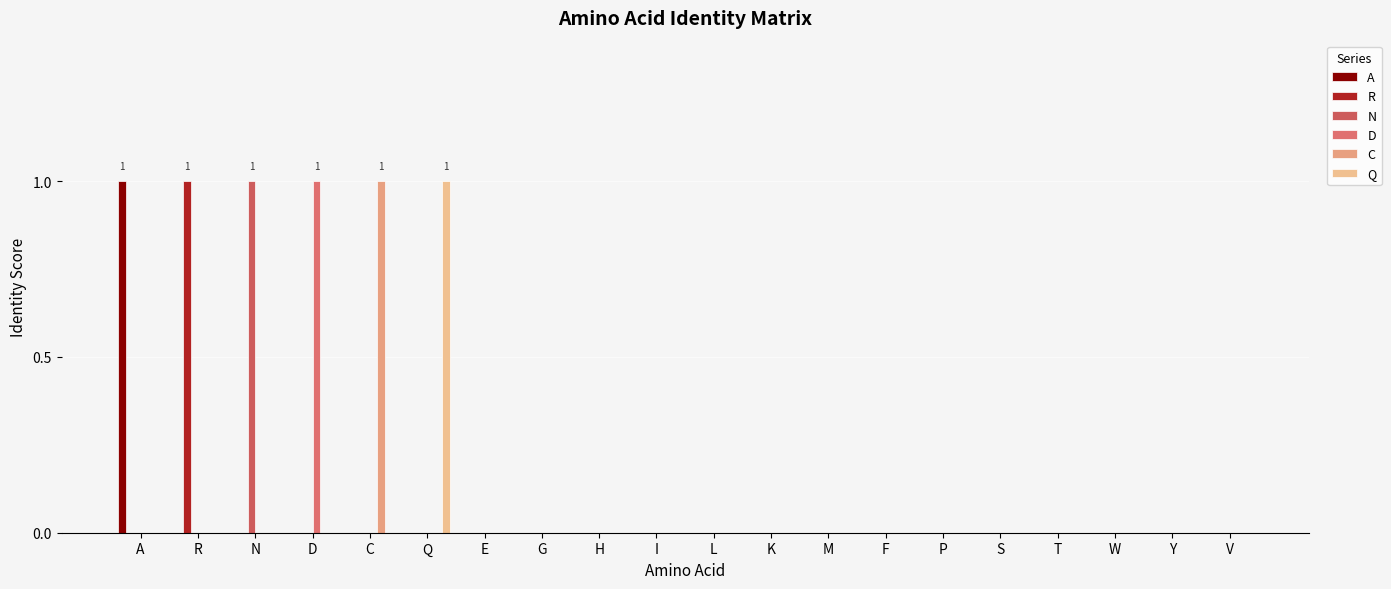

Rank the series at G from highest to lowest value.

A, R, N, D, C, Q